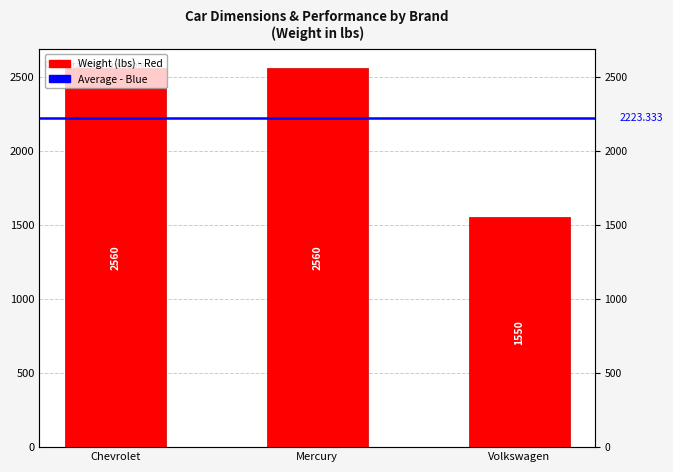

Rank the categories by value from lowest to highest.

Volkswagen, Chevrolet, Mercury